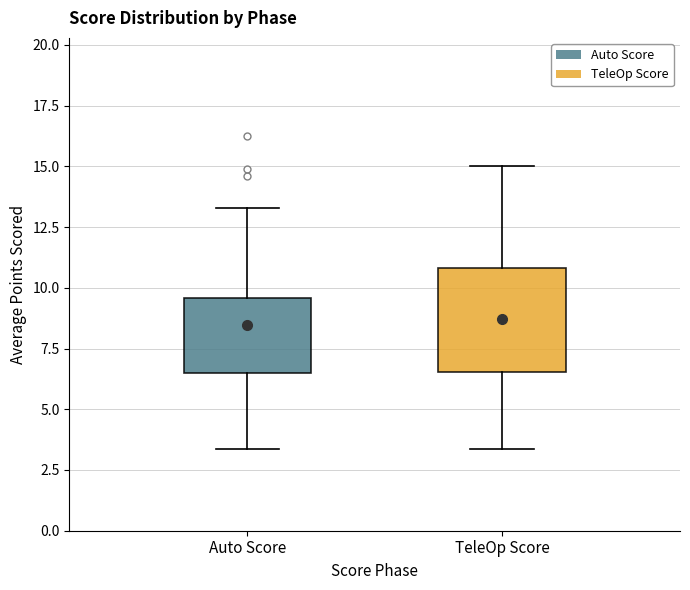

Where does the upper whisker of the box for Auto Score end on the y-axis? The values are not printed on the chart, so give them approximately, as read against the axis.

13.5